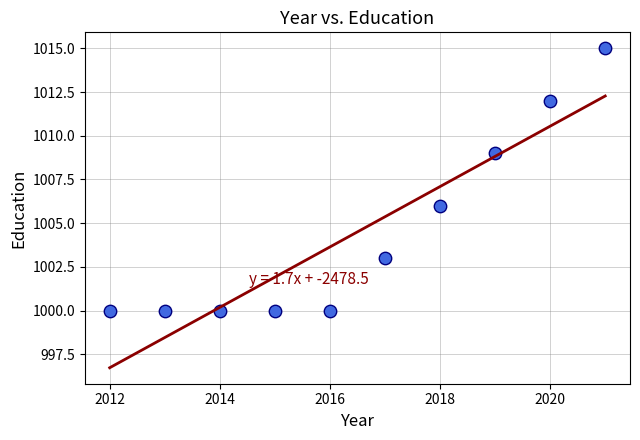

What Y value in the scatter plot is closest to 1007?

1006